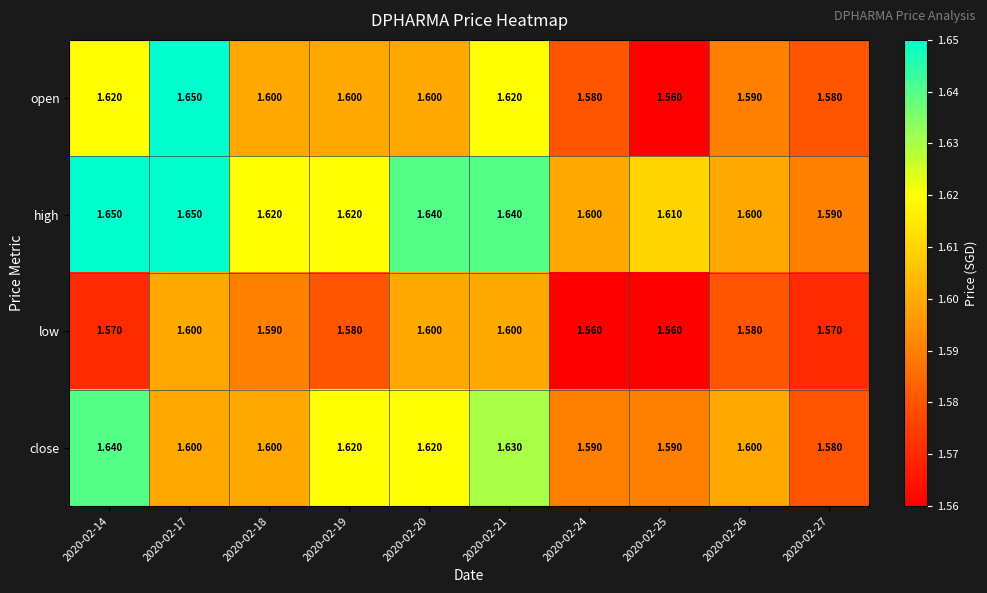

Rank the series at 2020-02-24 from lowest to highest value.

low, open, close, high